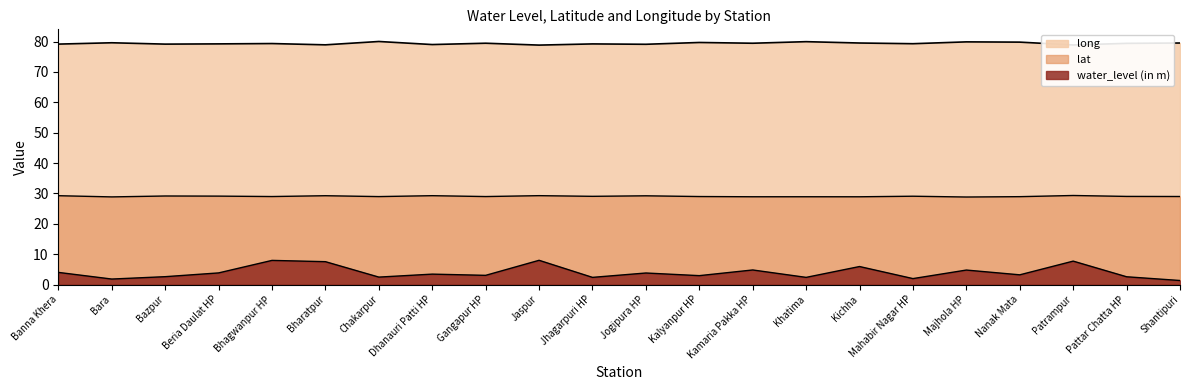

What is the sum of all water_level (in m) values?

88.8